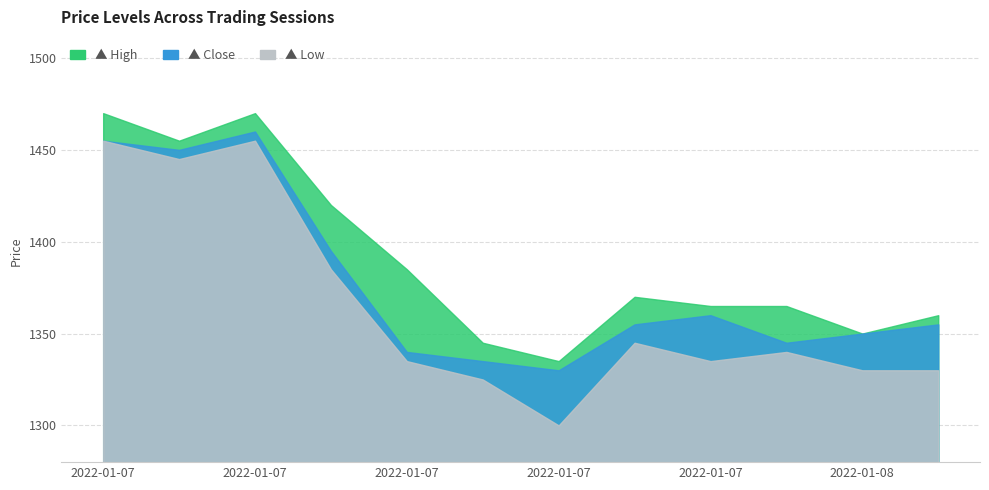

True or false: low and high intersect in this chart.

False